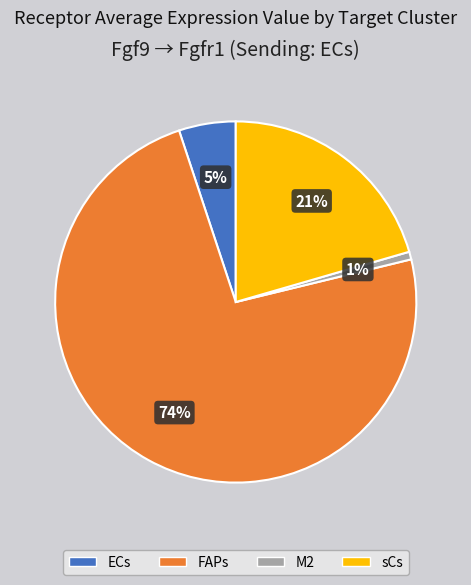

How many segments does this pie chart have?

4